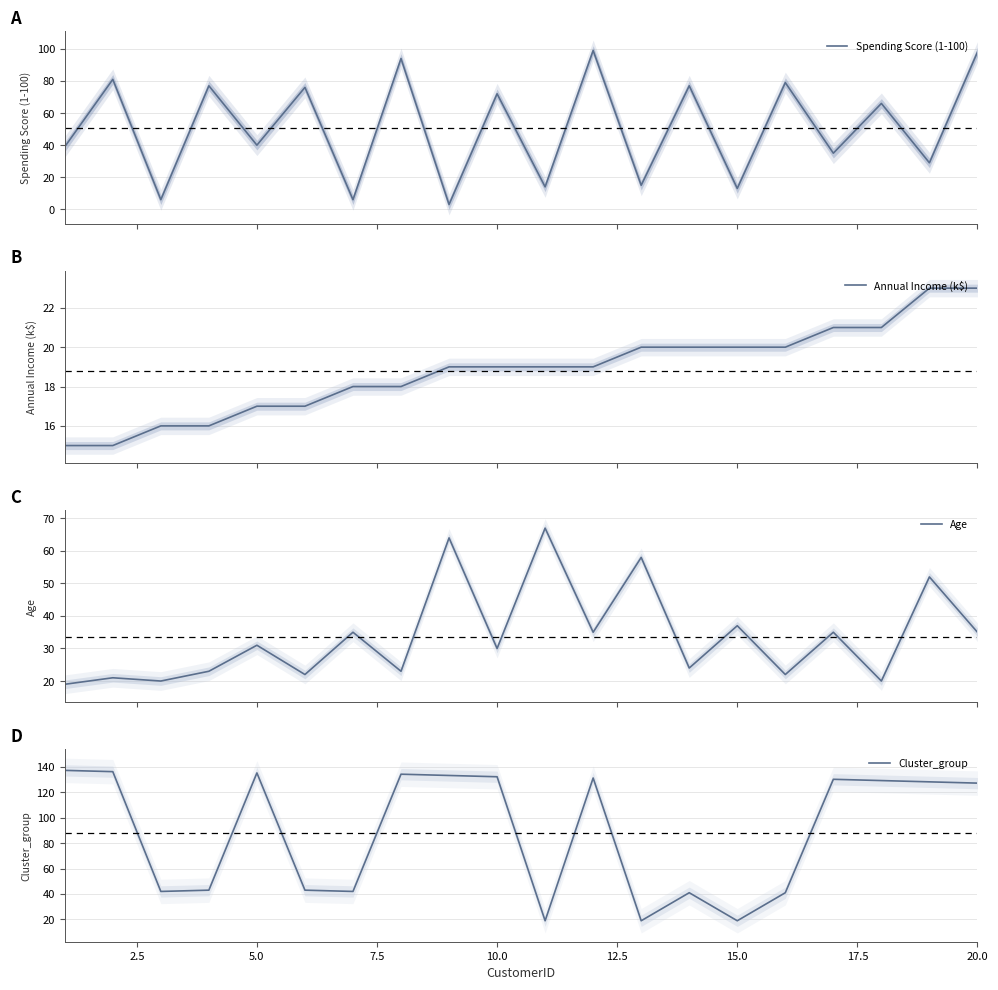

What is the difference between the second highest and second lowest values in the Cluster_group series?

117